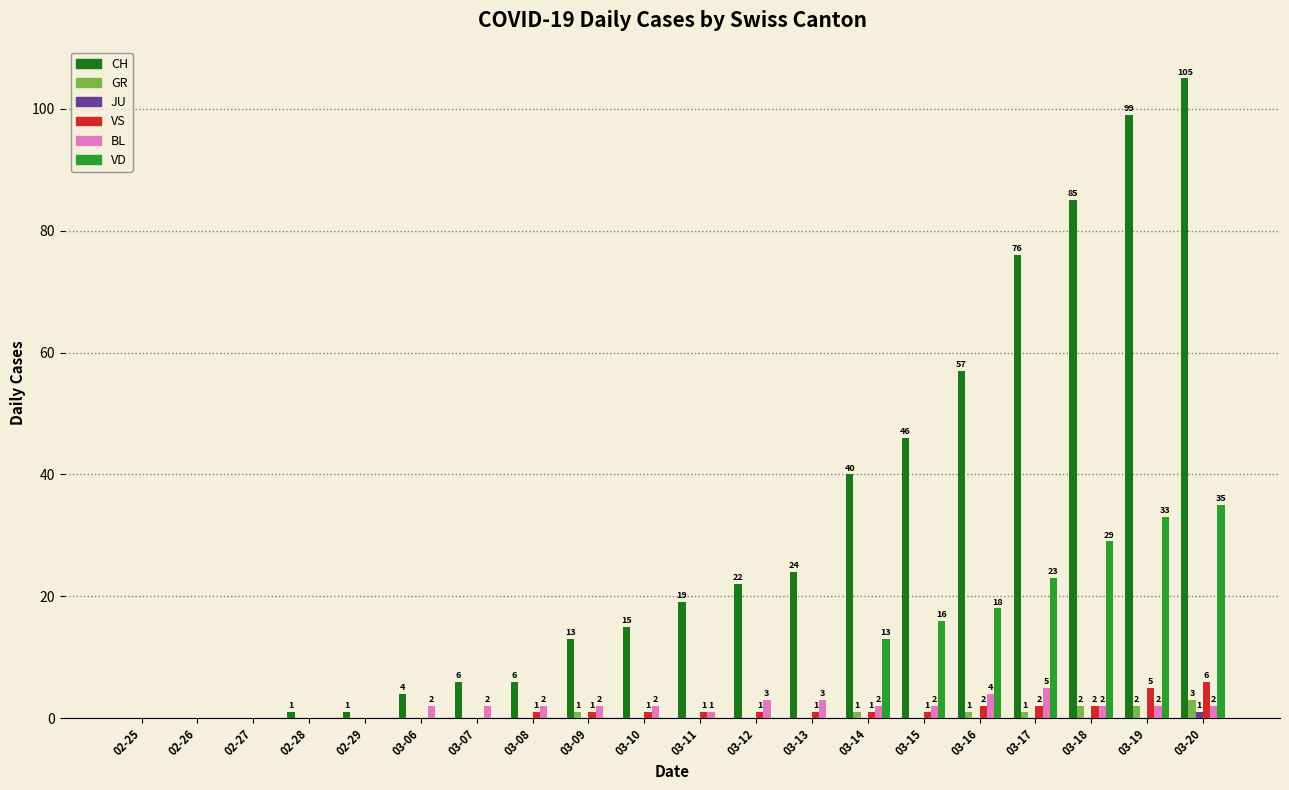

Which series changed the most between 02-27 and 03-09?

CH